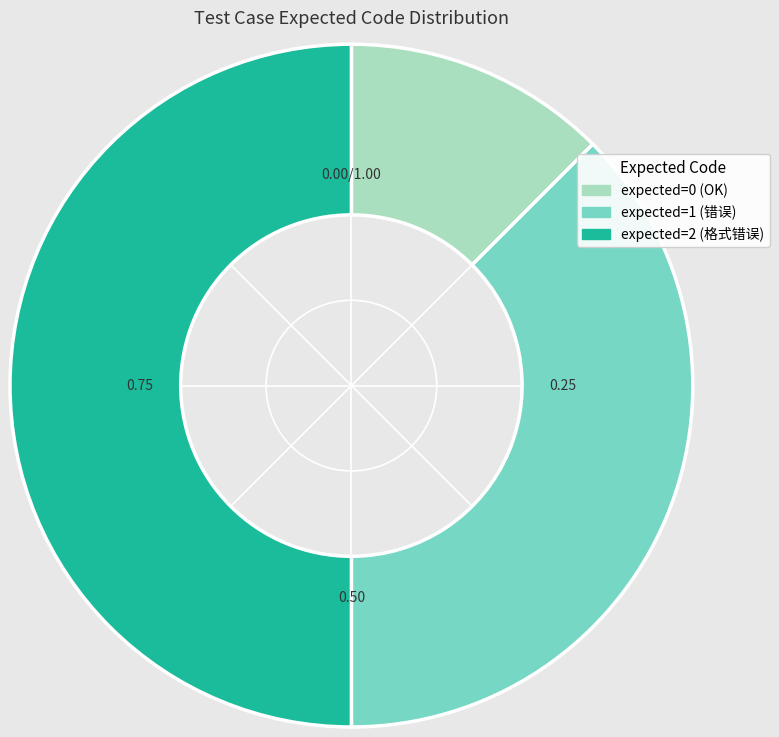

Does expected=1 (错误) represent more than half of the total?

No